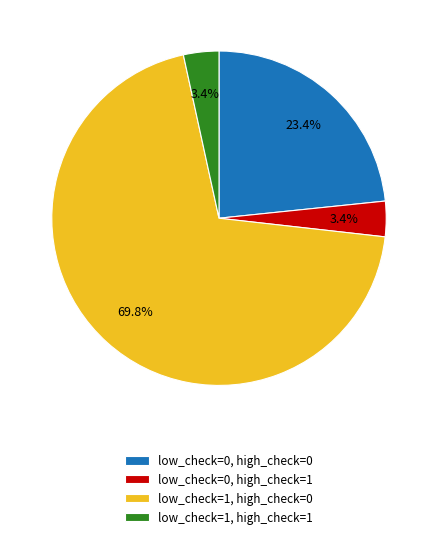

To the nearest percent, what is the difference between the largest and smallest slice percentages?

66%